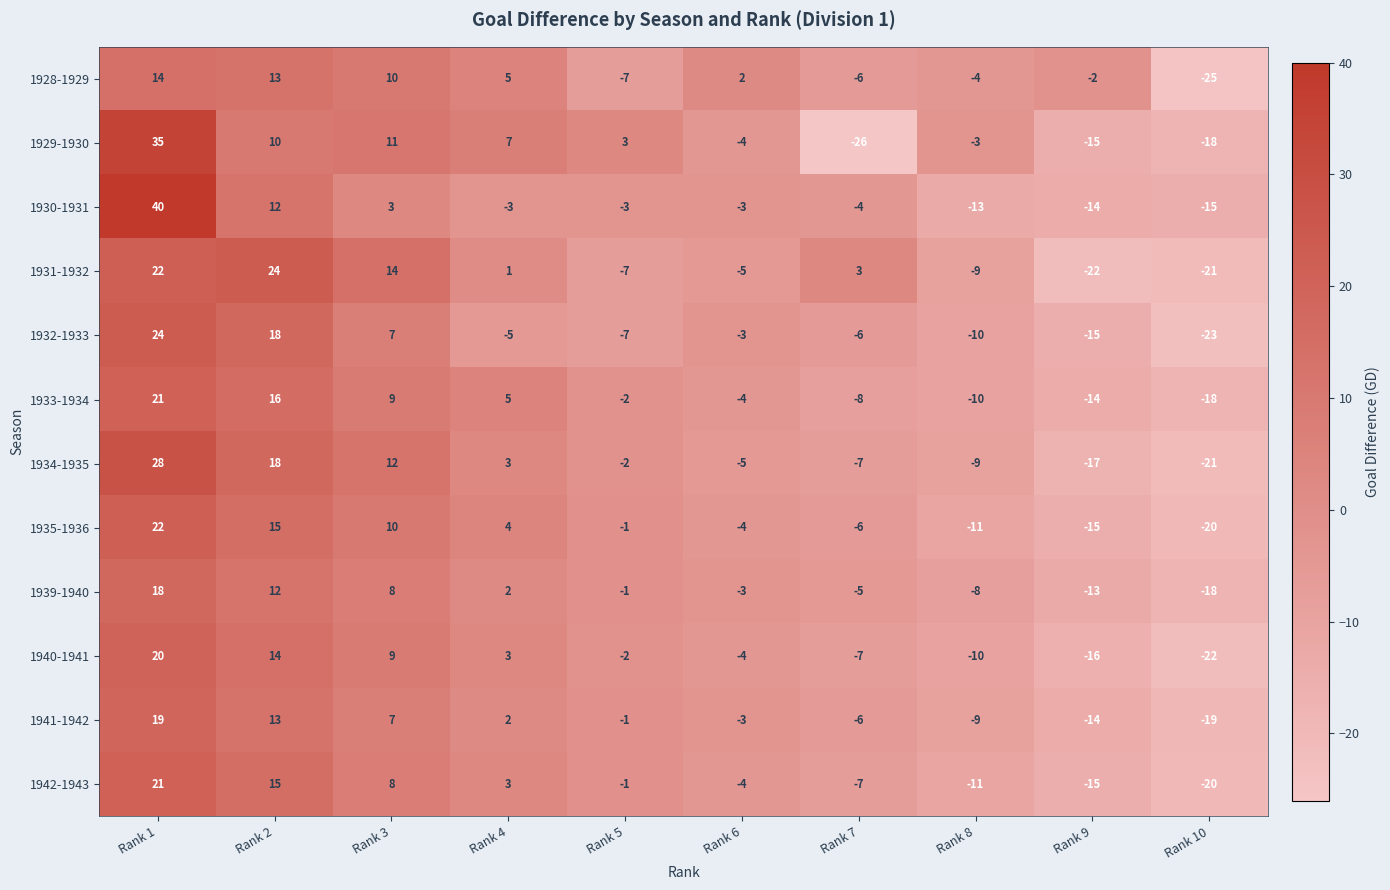

How many values in the 1933-1934 series are below -2?

5